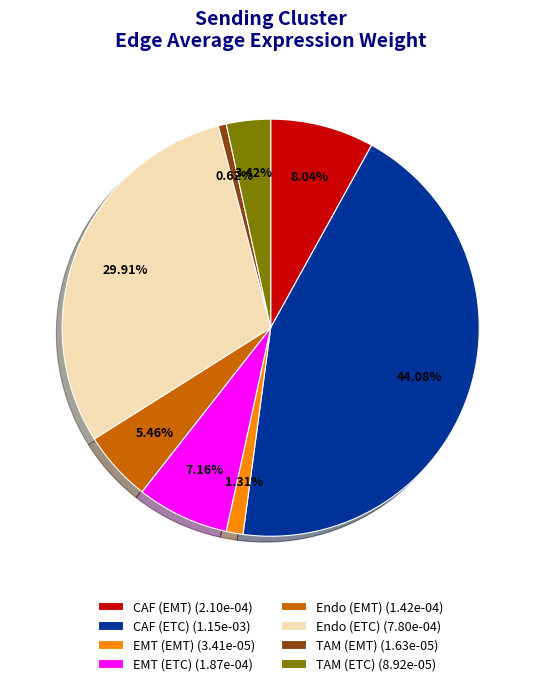

The EMT (EMT) slice represents 1% of the pie. True or false?

True